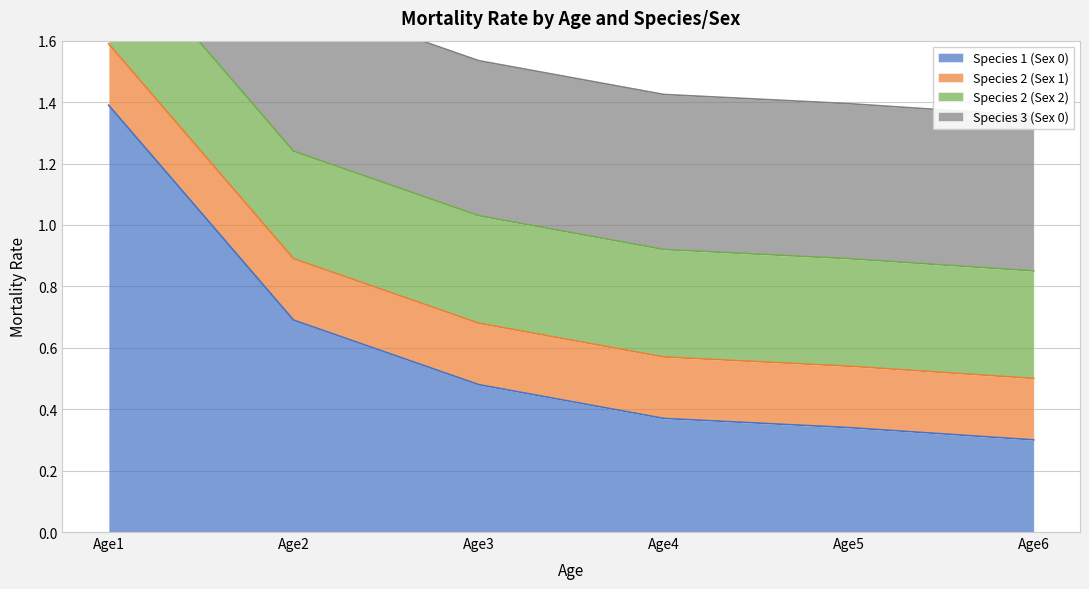

What are all the series names shown in the legend?

Species 1 (Sex 0), Species 2 (Sex 1), Species 2 (Sex 2), Species 3 (Sex 0)